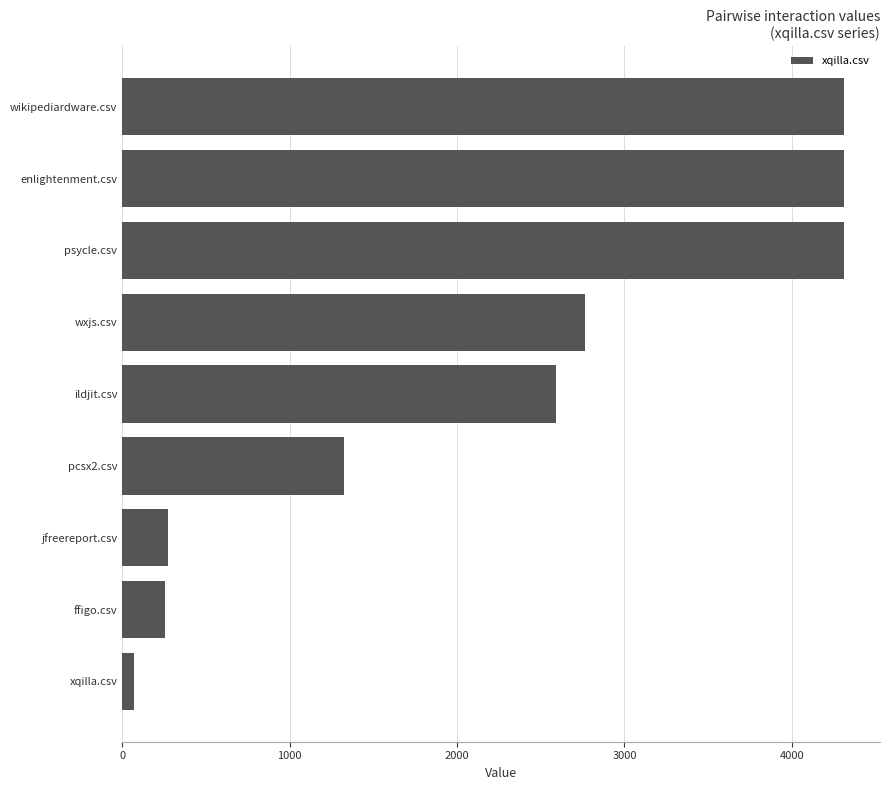

Between psycle.csv and ildjit.csv, which is larger?

psycle.csv